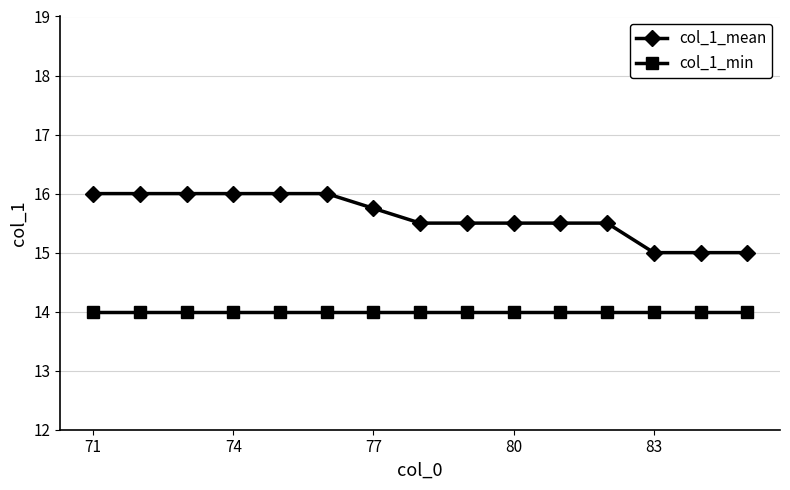

What is the lowest value of the col_1_mean series?

15.0